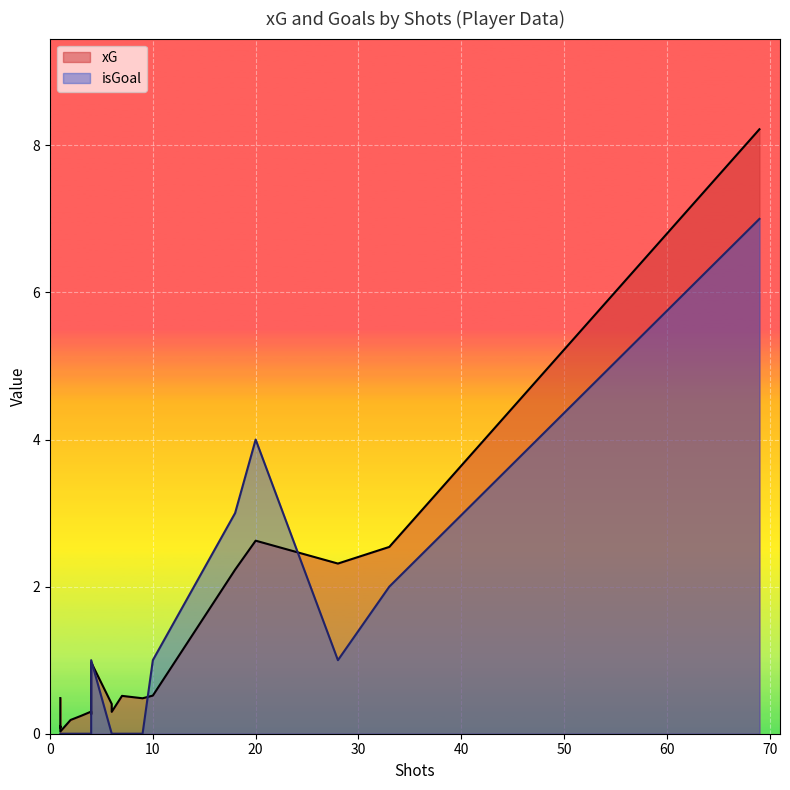

What is the sum of the xG values at 2 and 10?

0.7